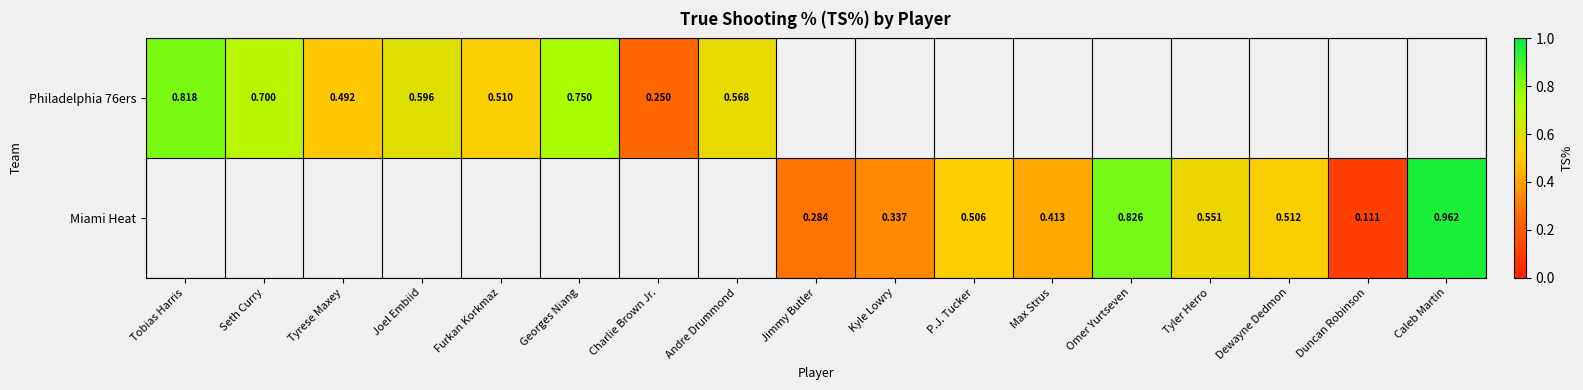

At Charlie Brown Jr., list the series in order from smallest to largest.

Philadelphia 76ers, Miami Heat